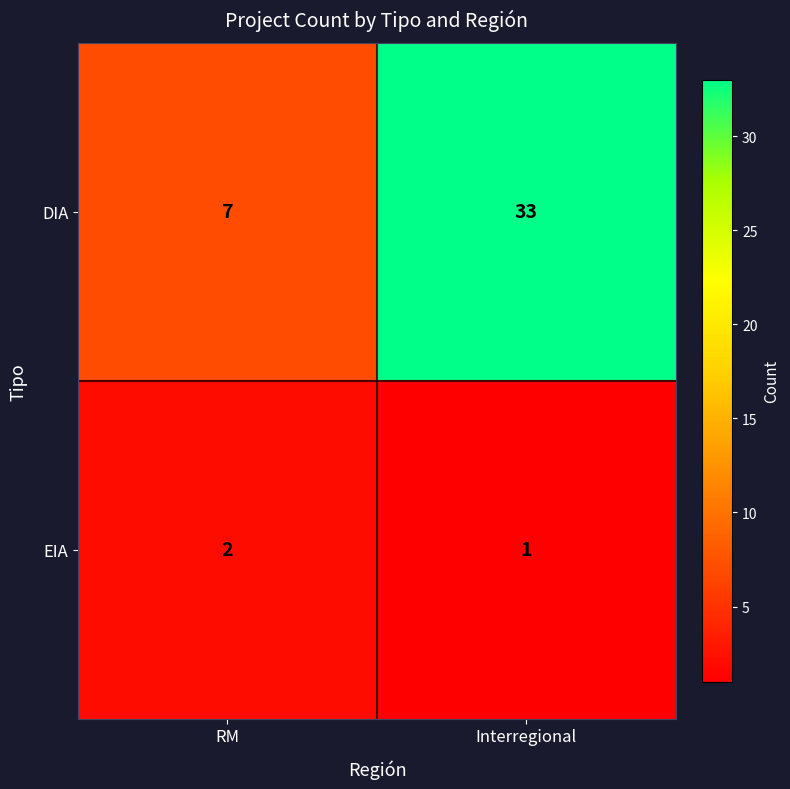

The DIA series shows 7 at RM. True or false?

True